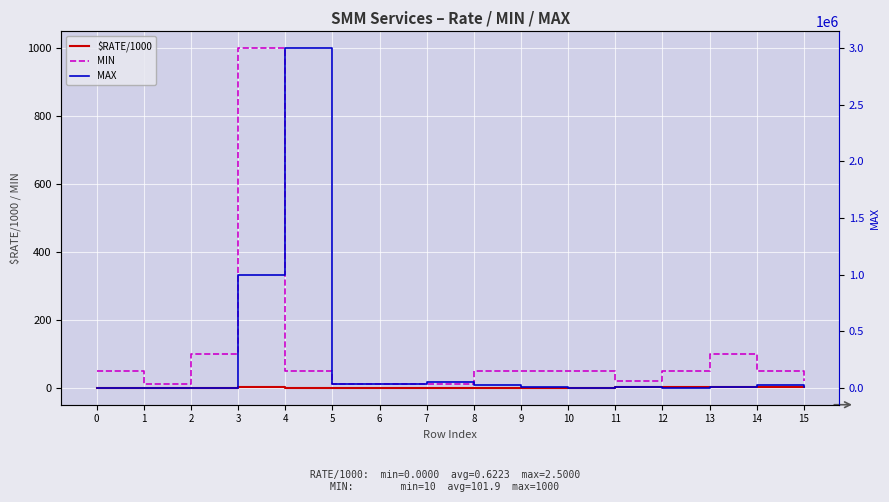

What is the approximate value of MAX at 14?

20000.0